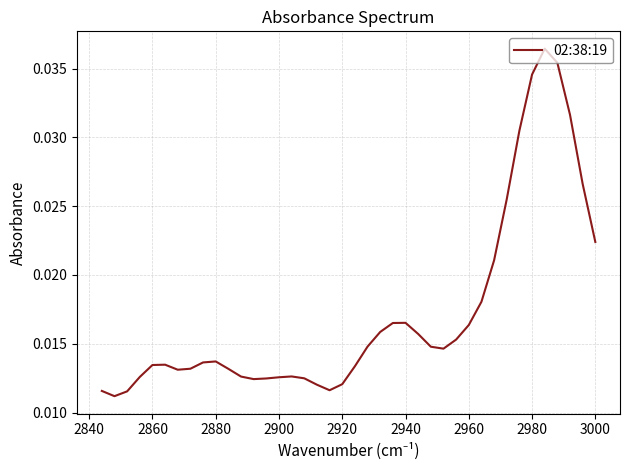

True or false: there are more than 2 points higher than both neighbors.

True